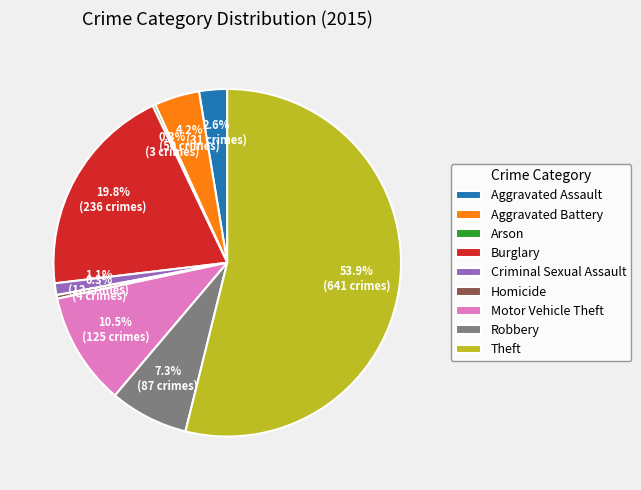

Is it true that Robbery is 7% of the pie?

True